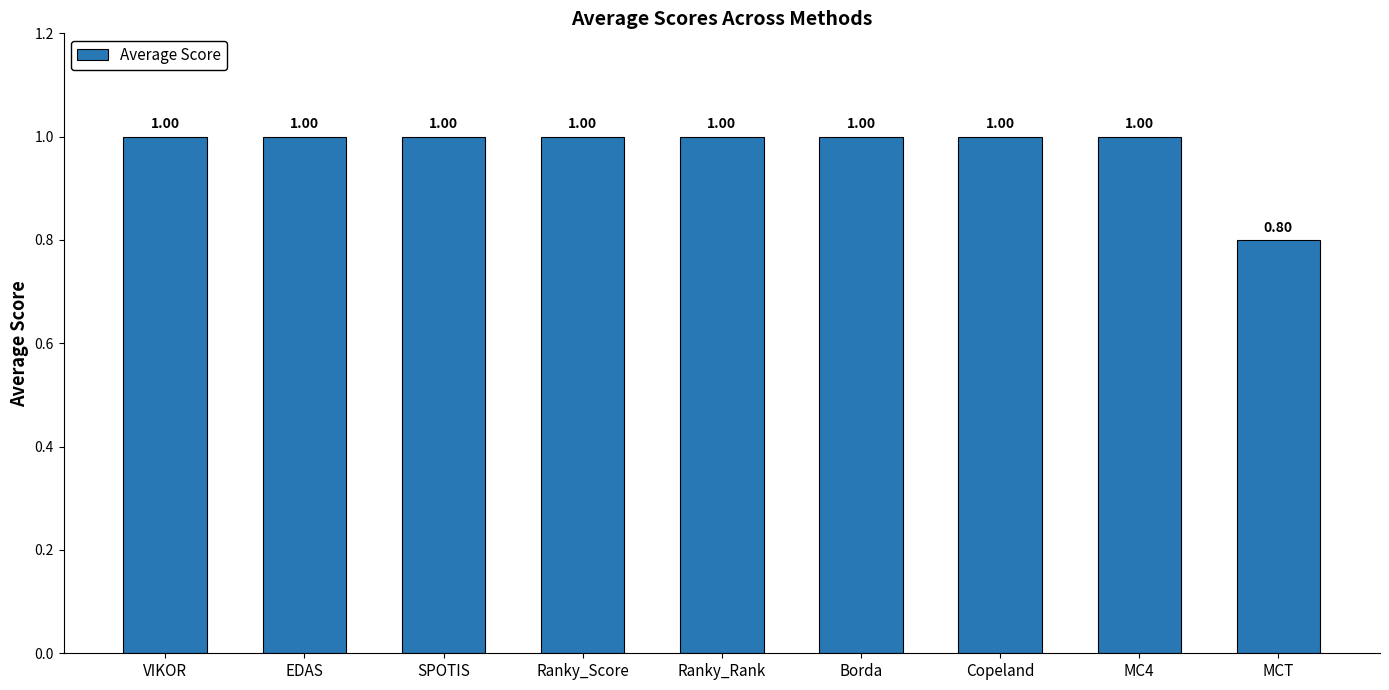

Where is the data nearest to the value 0?

MCT